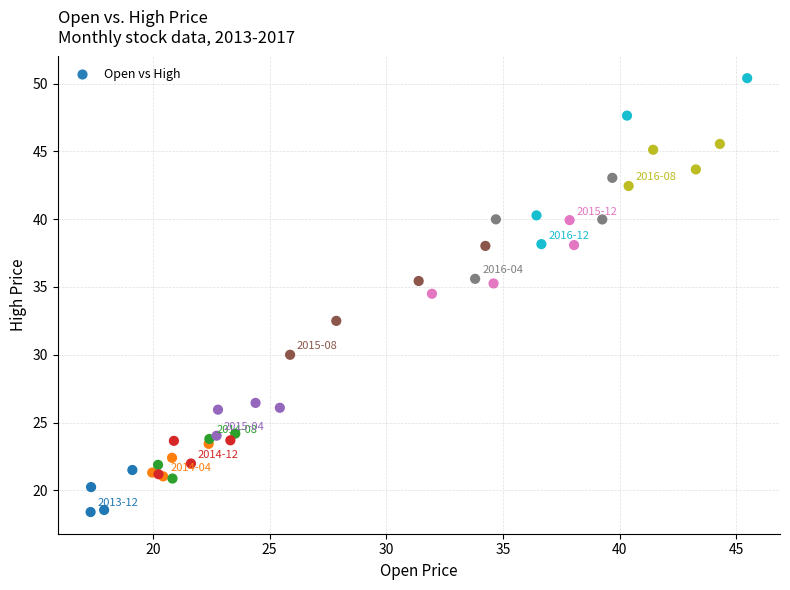

What Y value in the scatter plot is closest to 34?

34.5